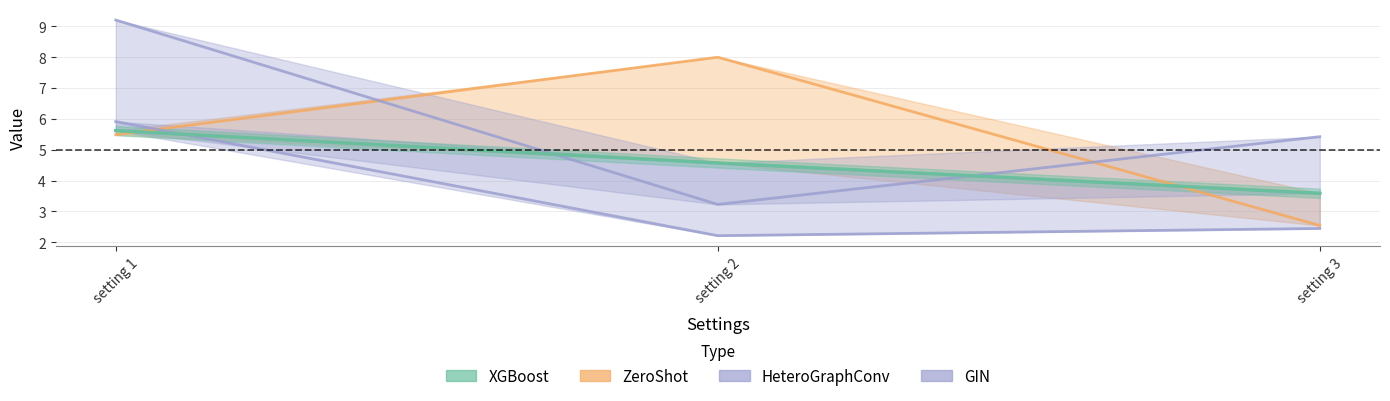

What is the sum of the ZeroShot values at setting 1 and setting 3?

8.0